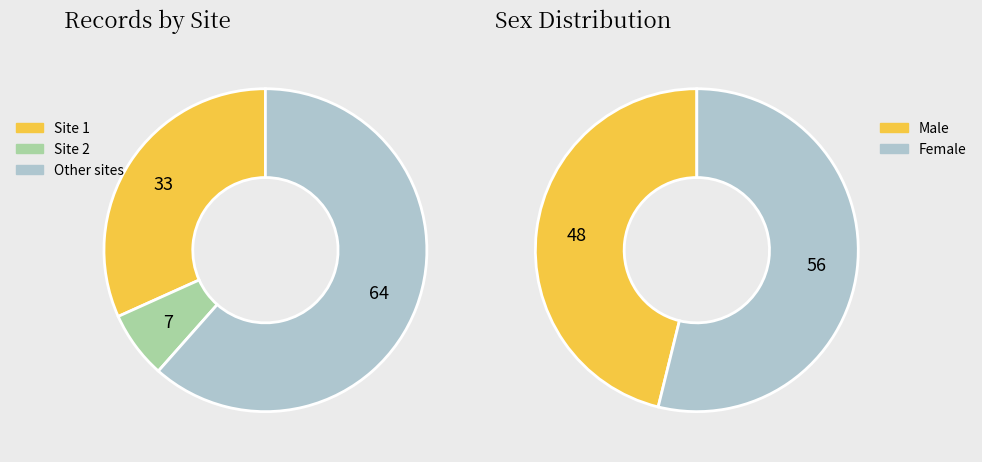

How many segments does this pie chart have?

2